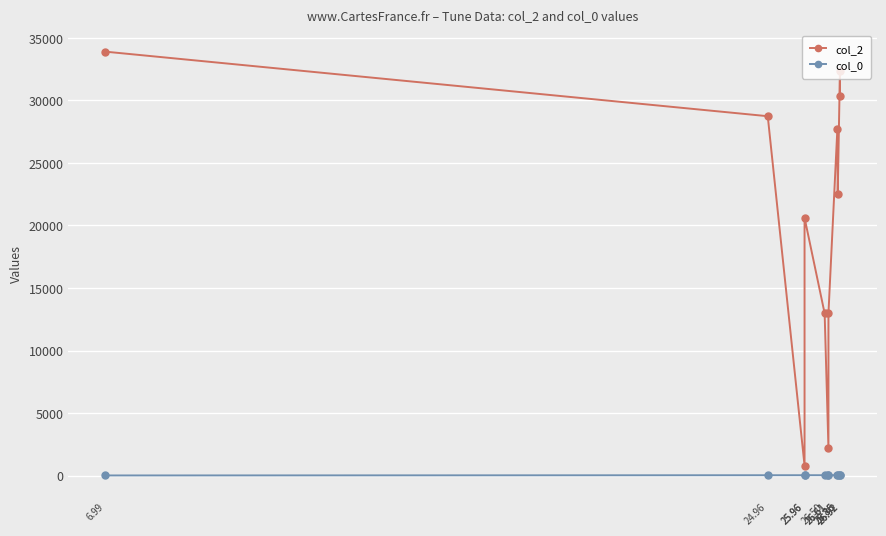

What is the sum of all col_0 values?

271.1